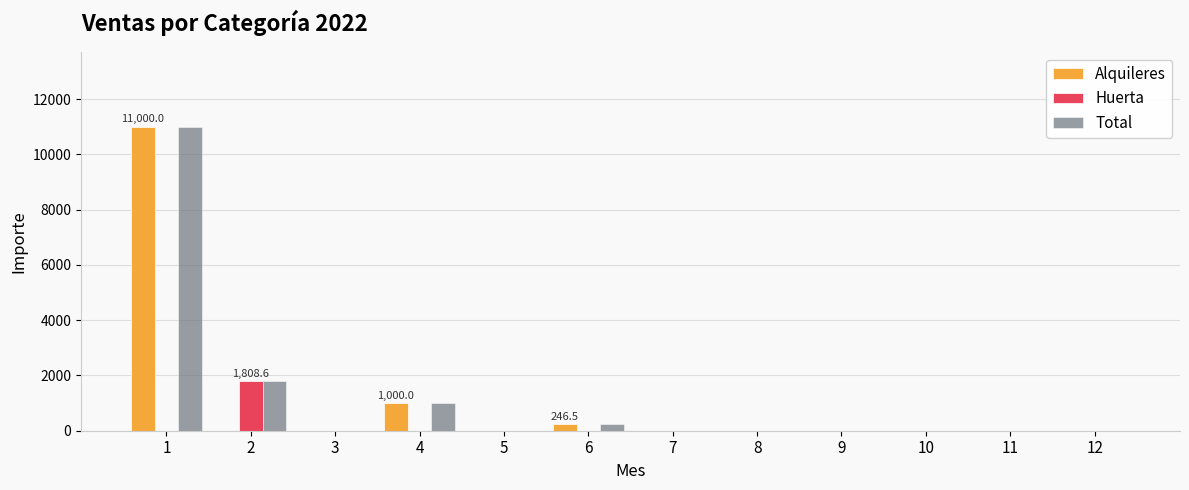

Which series has the largest total across all categories?

Total